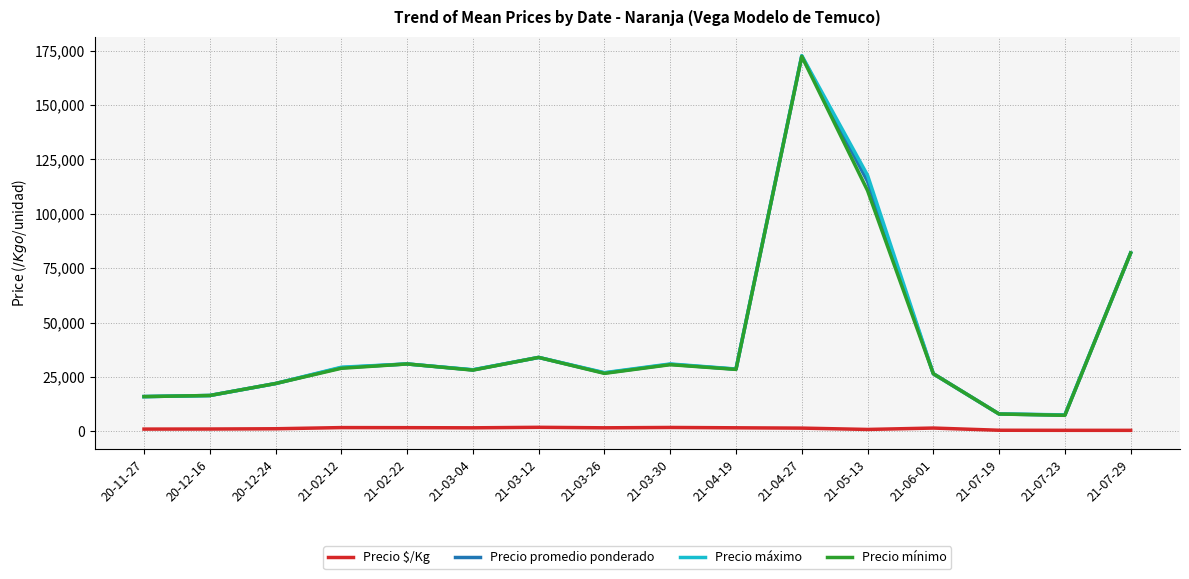

Where is Precio promedio ponderado nearest to the value 90001?

21-07-29